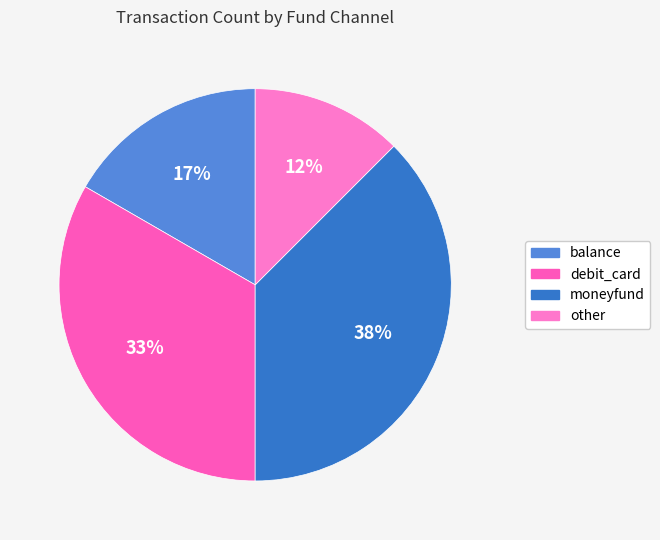

True or false: other accounts for 3% of the total.

False